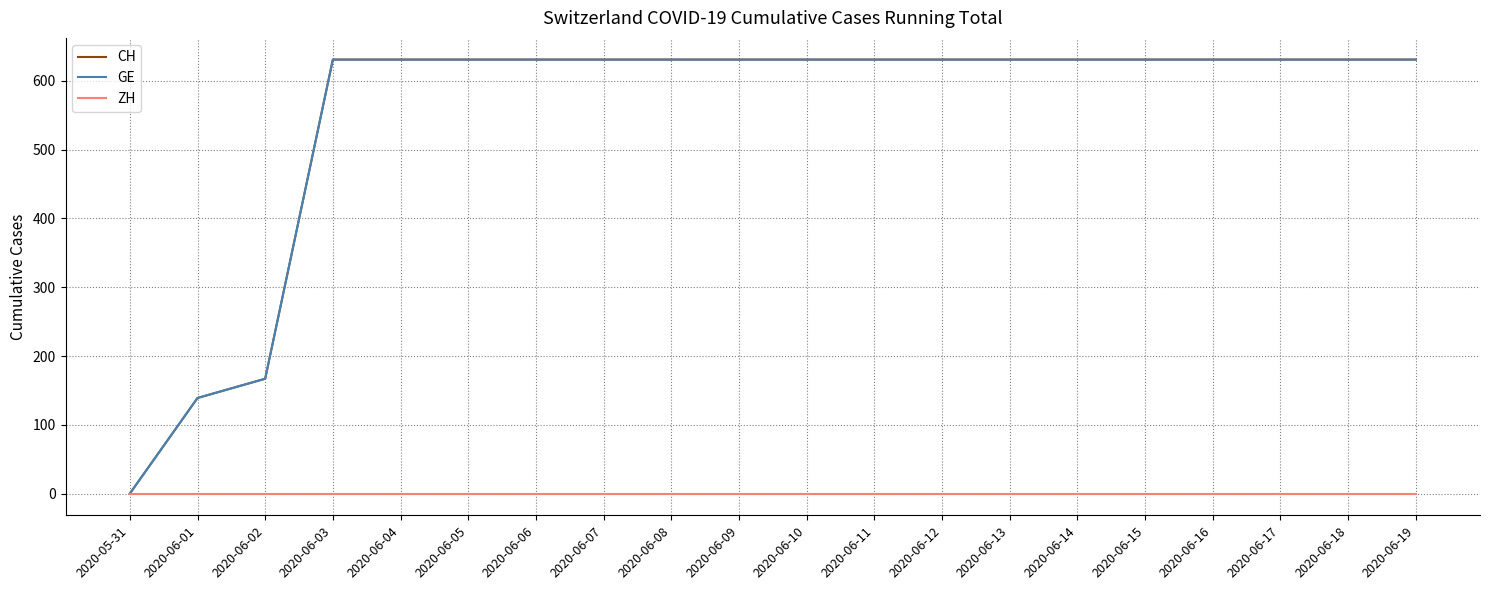

Does the chart have visible grid lines?

Yes